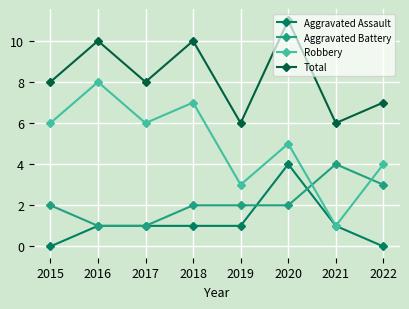

Reading left to right, extract all data points from this chart.

Aggravated Assault: 2015=0	2016=1	2017=1	2018=1	2019=1	2020=4	2021=1	2022=0
Aggravated Battery: 2015=2	2016=1	2017=1	2018=2	2019=2	2020=2	2021=4	2022=3
Robbery: 2015=6	2016=8	2017=6	2018=7	2019=3	2020=5	2021=1	2022=4
Total: 2015=8	2016=10	2017=8	2018=10	2019=6	2020=11	2021=6	2022=7